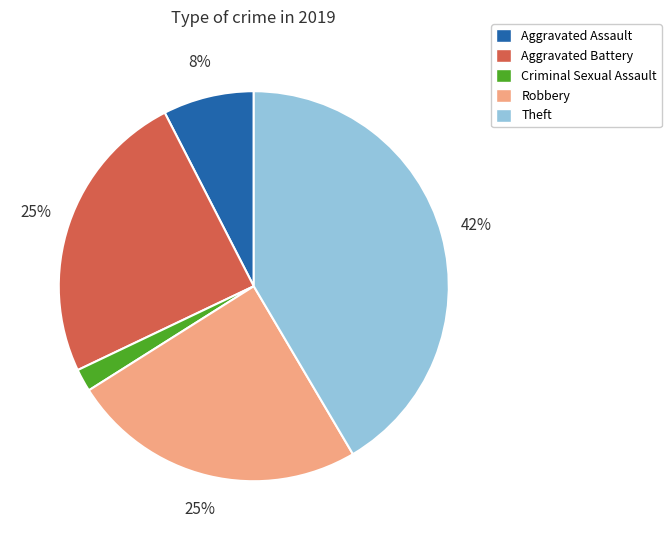

To the nearest percent, what is the combined percentage of Aggravated Battery and Theft?

66%